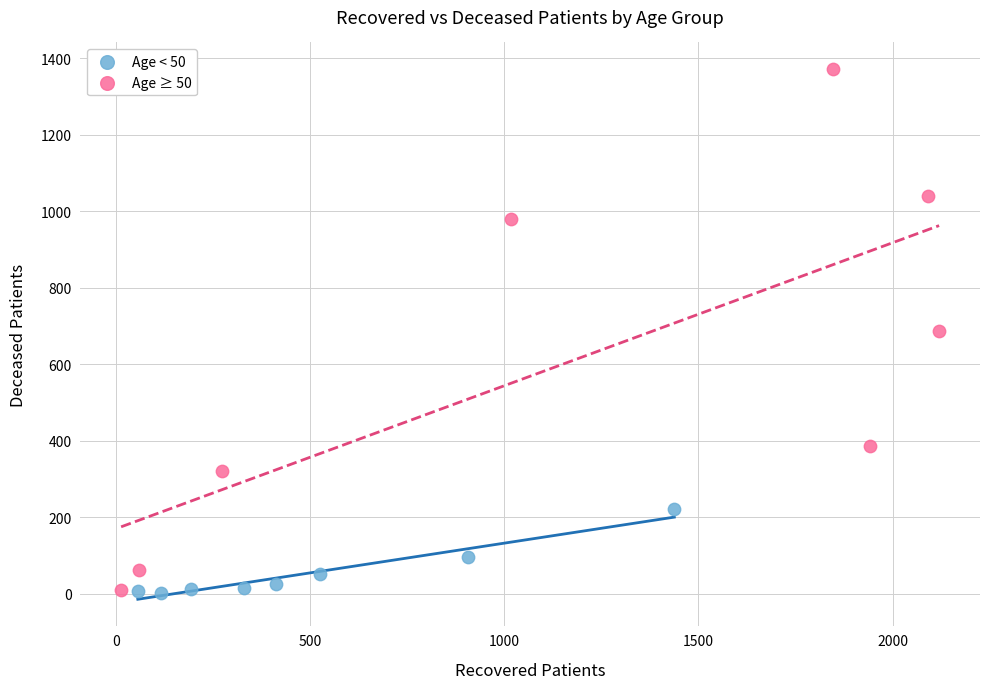

Which series contains the highest Y value?

Age ≥ 50